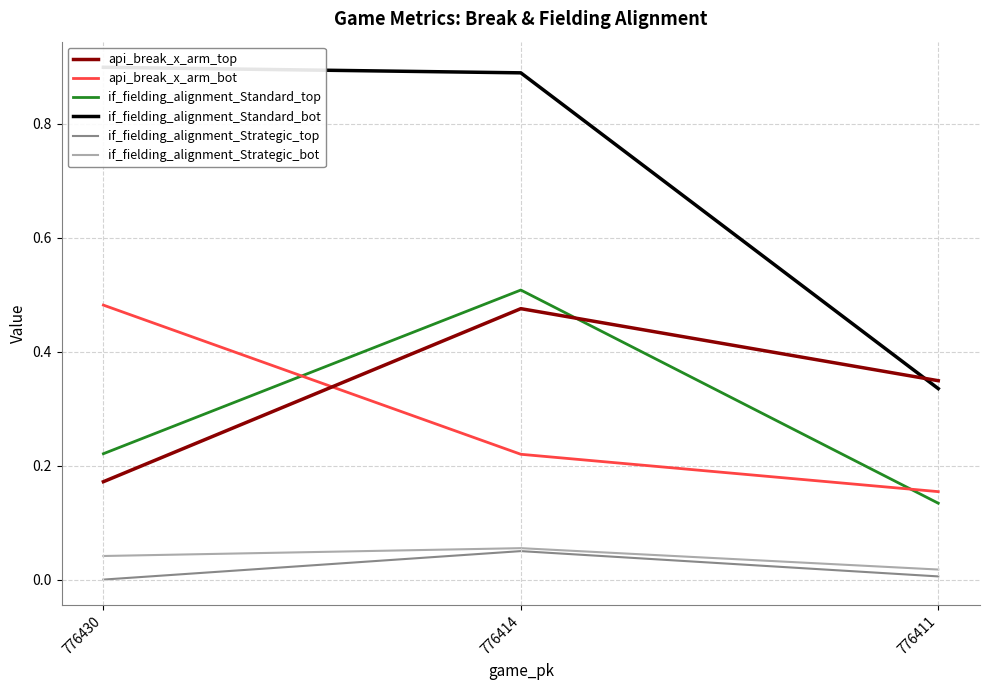

Read the api_break_x_arm_bot value at 776414.

0.2